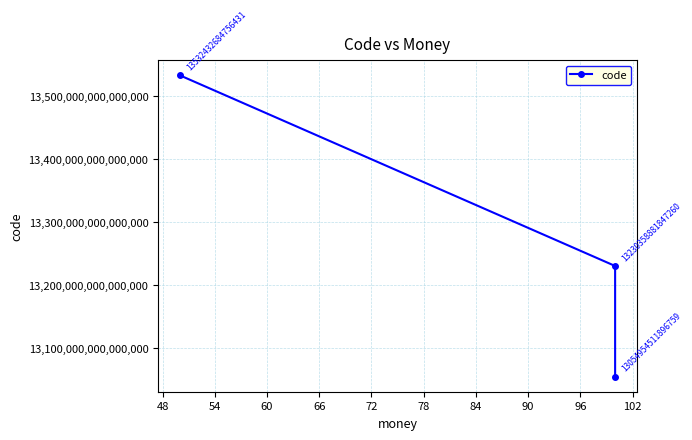

What is the maximum value shown in the chart?

13532432684756432